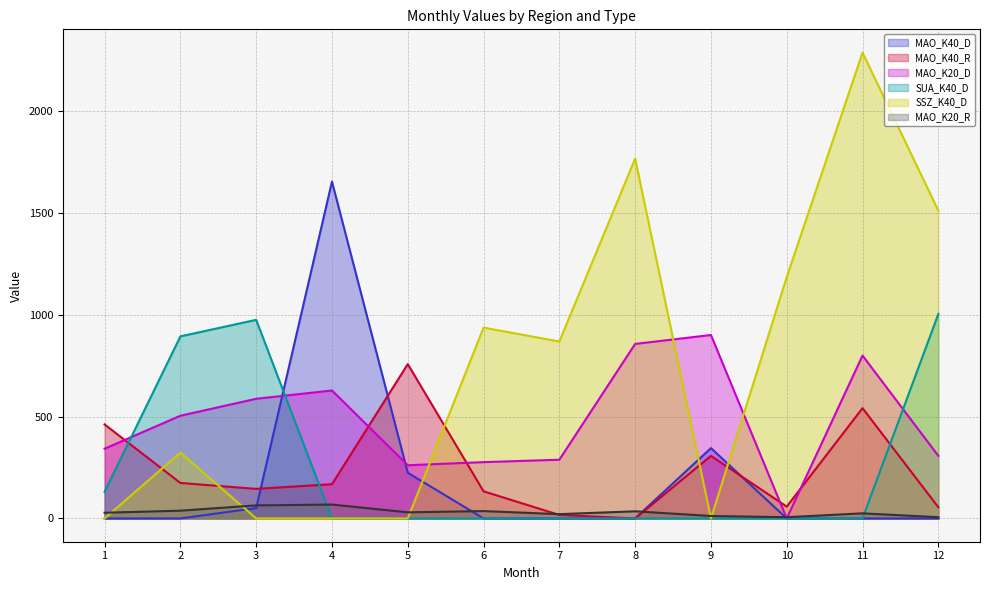

Which category has the lowest value in the MAO_K40_D series?

1